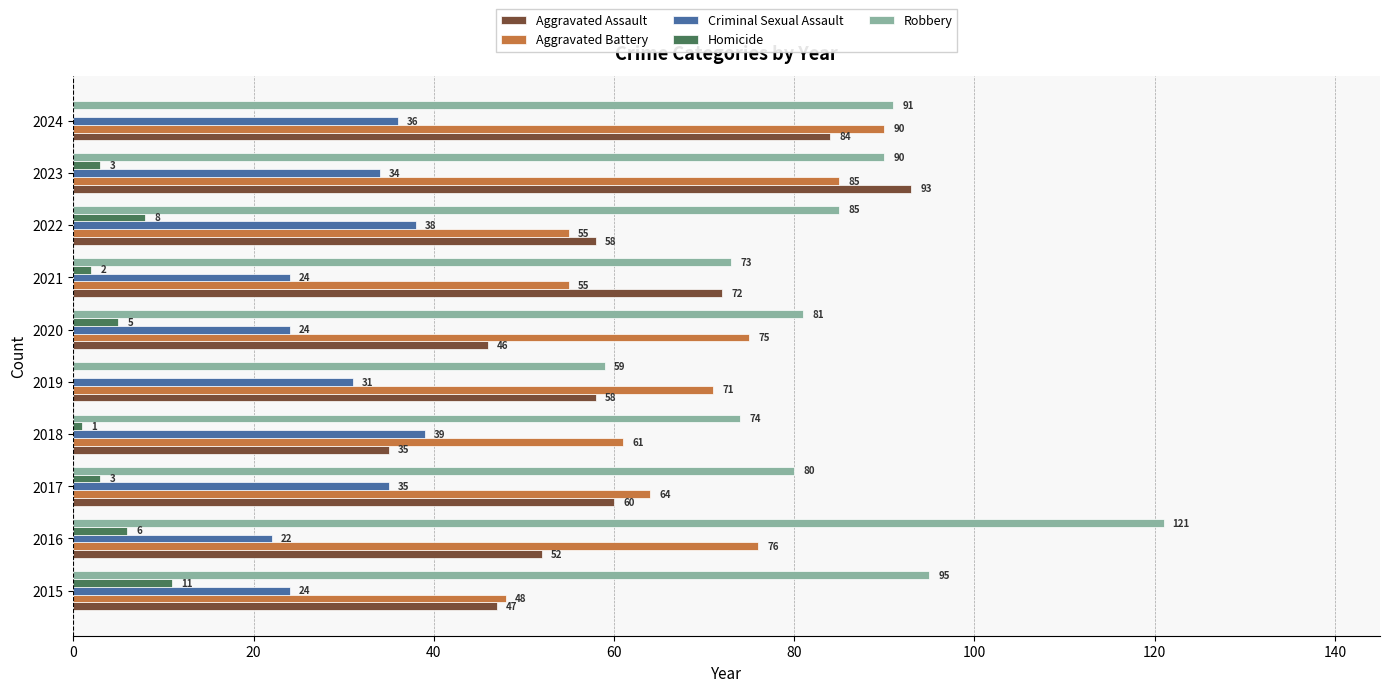

Between 2016 and 2019, which series saw the biggest shift?

Robbery